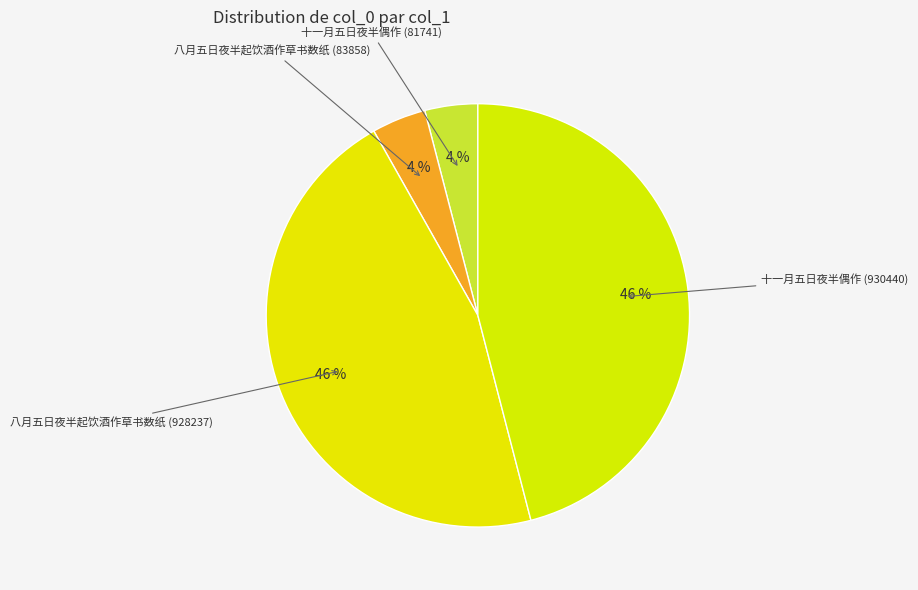

What is the largest slice in the pie chart?

十一月五日夜半偶作 (930440)